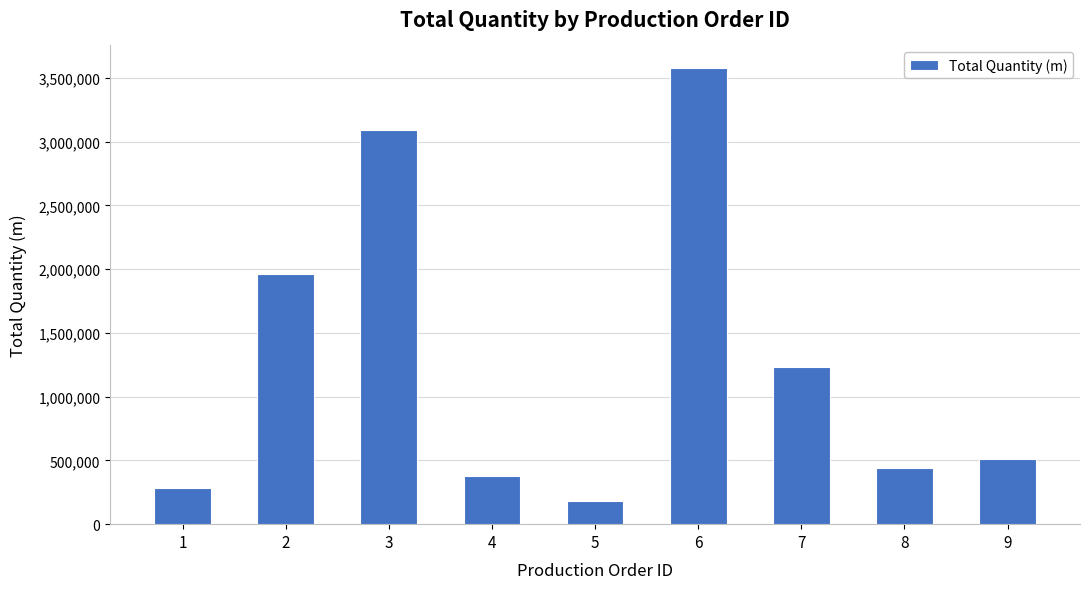

List the labels in order of value, largest first.

6, 3, 2, 7, 9, 8, 4, 1, 5